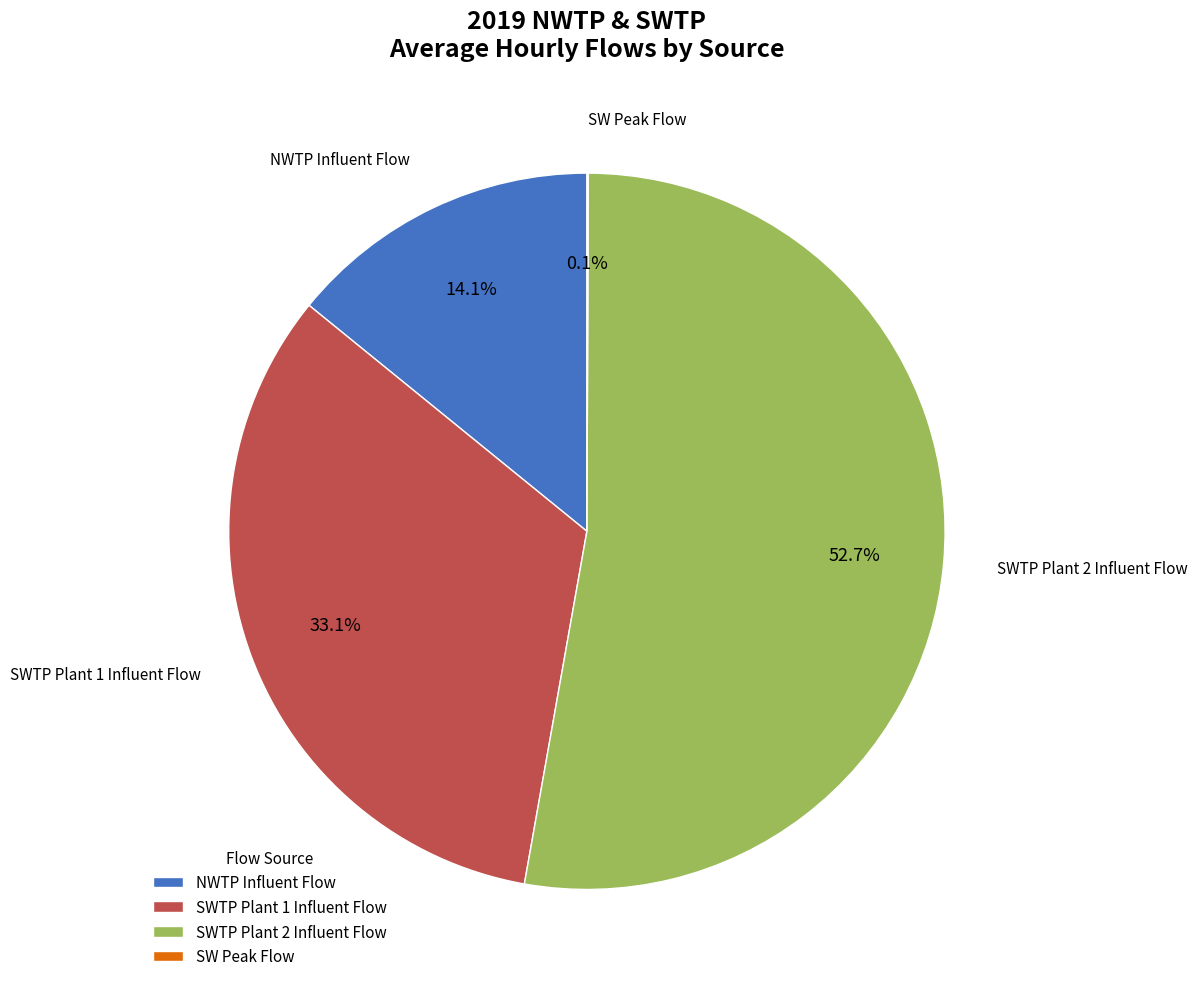

Which slice is the largest?

SWTP Plant 2 Influent Flow